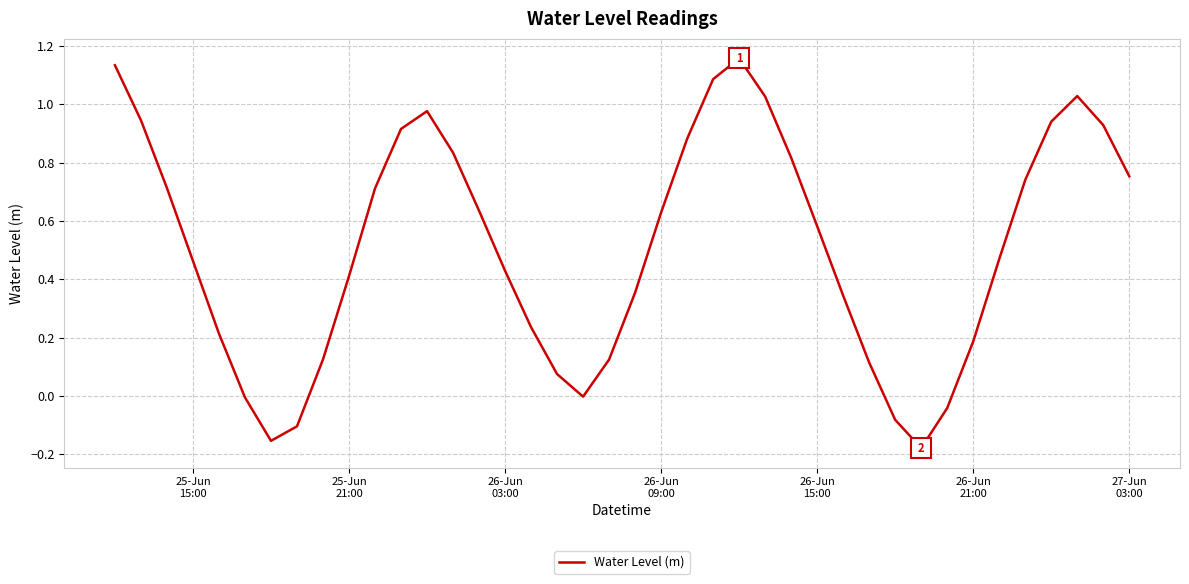

Reading left to right, transcribe all the data shown in this chart.

1.1	0.9	0.7	0.5	0.2	-0.0	-0.2	-0.1	0.1	0.4	0.7	0.9	1.0	0.8	0.6	0.4	0.2	0.1	-0.0	0.1	0.4	0.6	0.9	1.1	1.2	1.0	0.8	0.6	0.3	0.1	-0.1	-0.2	-0.0	0.2	0.5	0.7	0.9	1.0	0.9	0.8